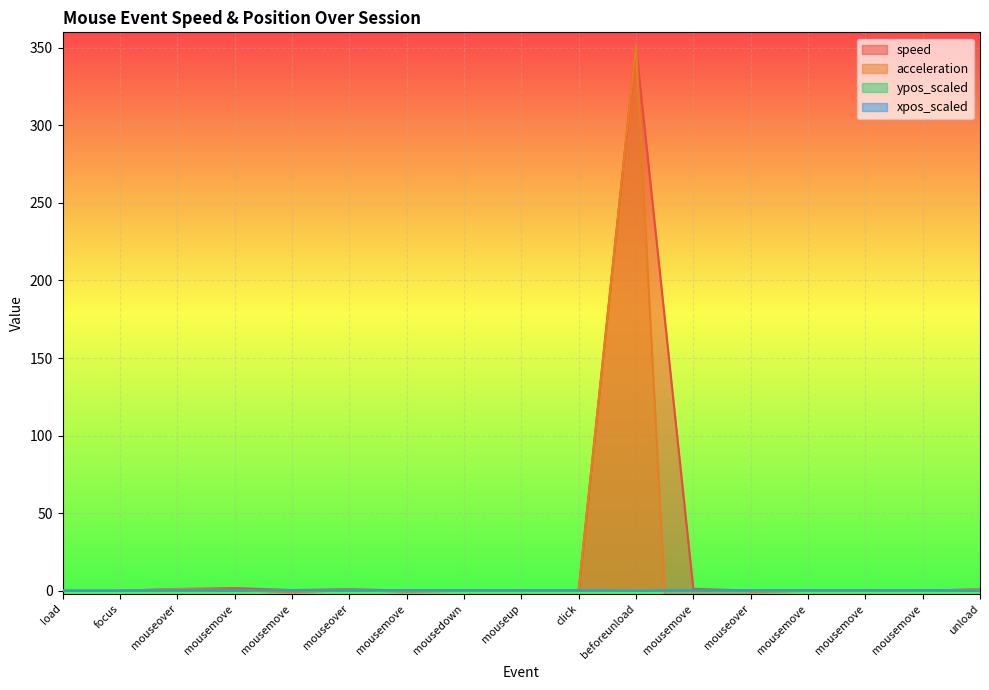

Where do acceleration and ypos_scaled first cross each other?

mousemove and mousemove